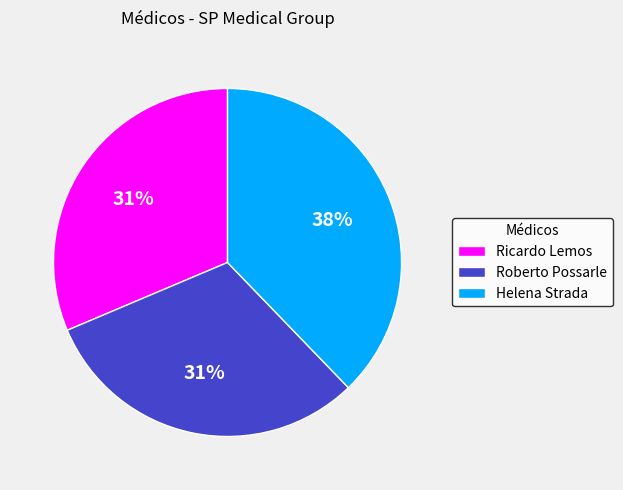

Between Roberto Possarle and Helena Strada, which is larger?

Helena Strada